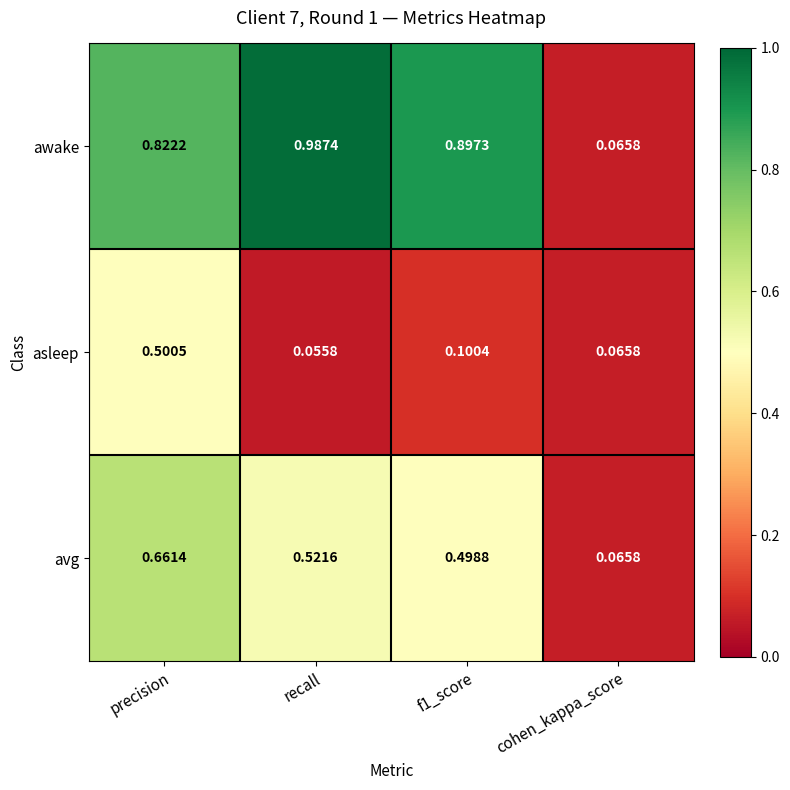

Is the value of asleep at precision greater than the value of avg at cohen_kappa_score?

Yes